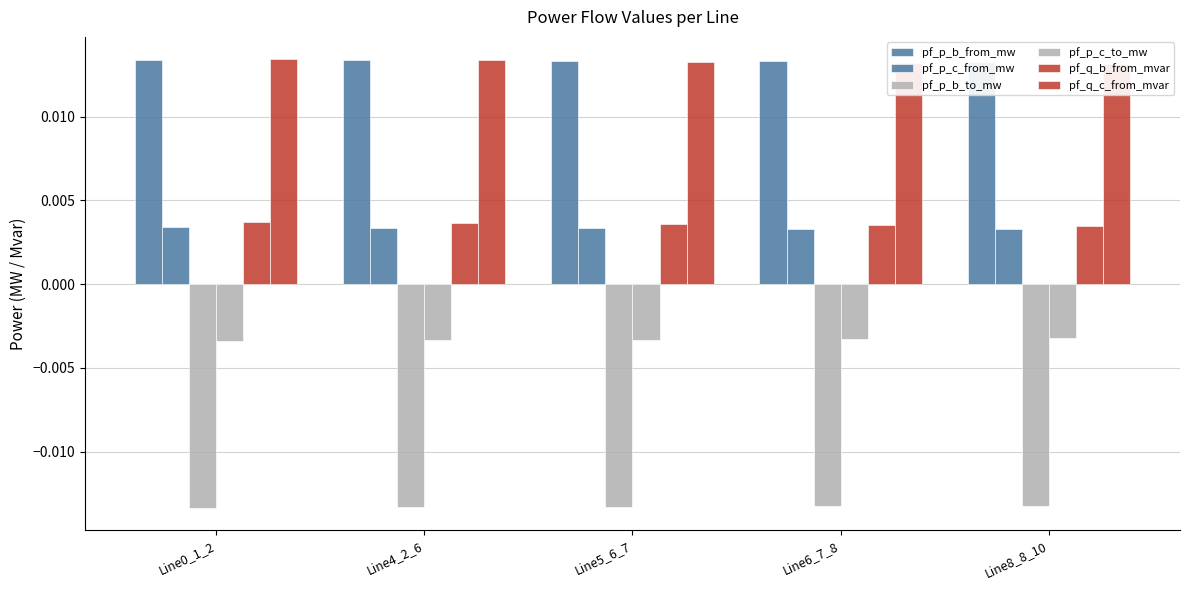

Which series changed the most between Line5_6_7 and Line6_7_8?

pf_q_b_from_mvar